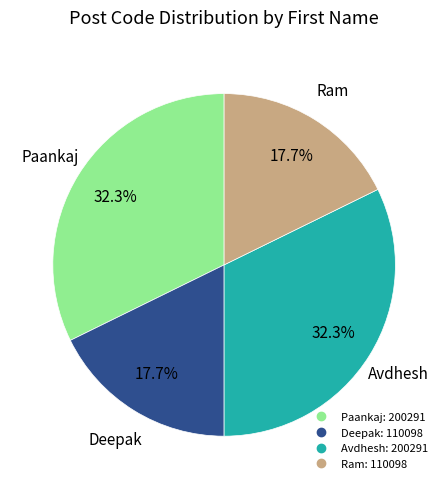

How many segments does this pie chart have?

4